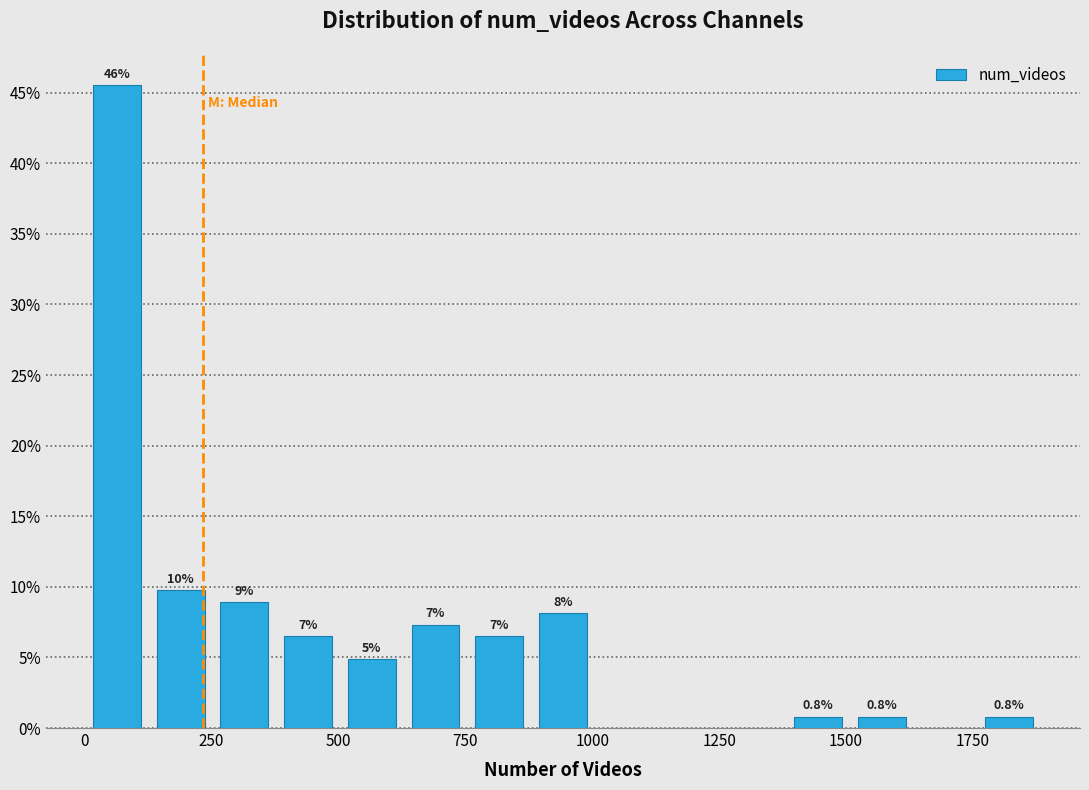

Read against the x-axis, roughly where is the centre of the tallest bar?

50